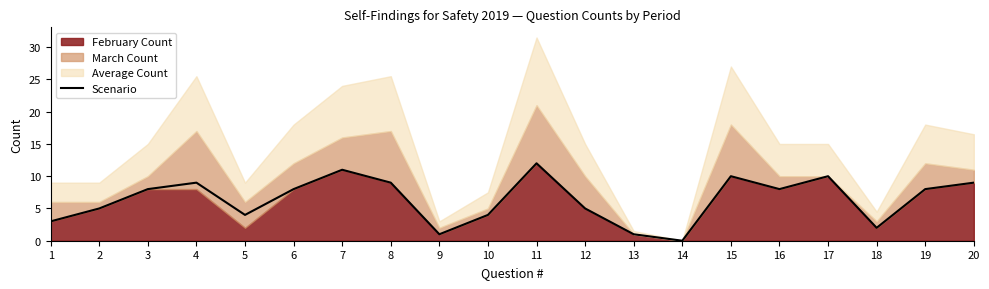

How many values are below 8?

9